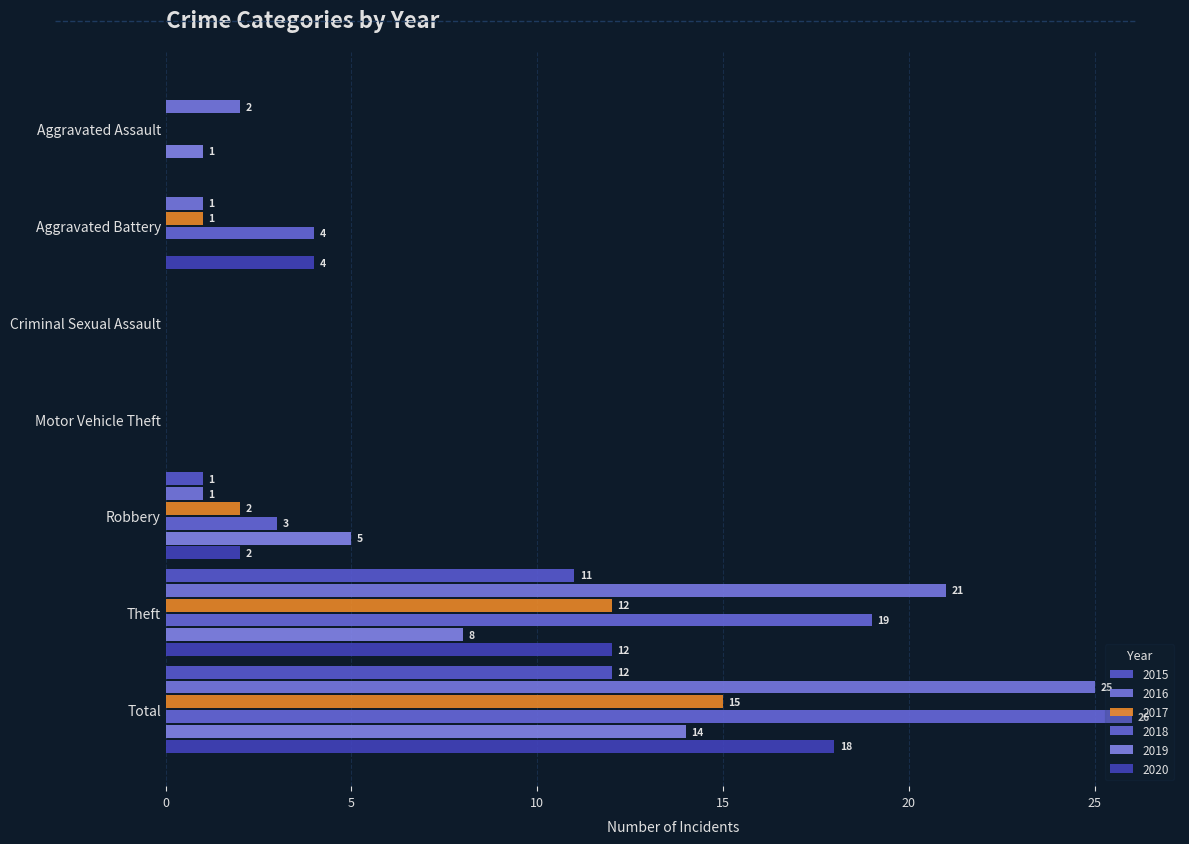

True or false: 2015 has a value of 0 at Criminal Sexual Assault.

True